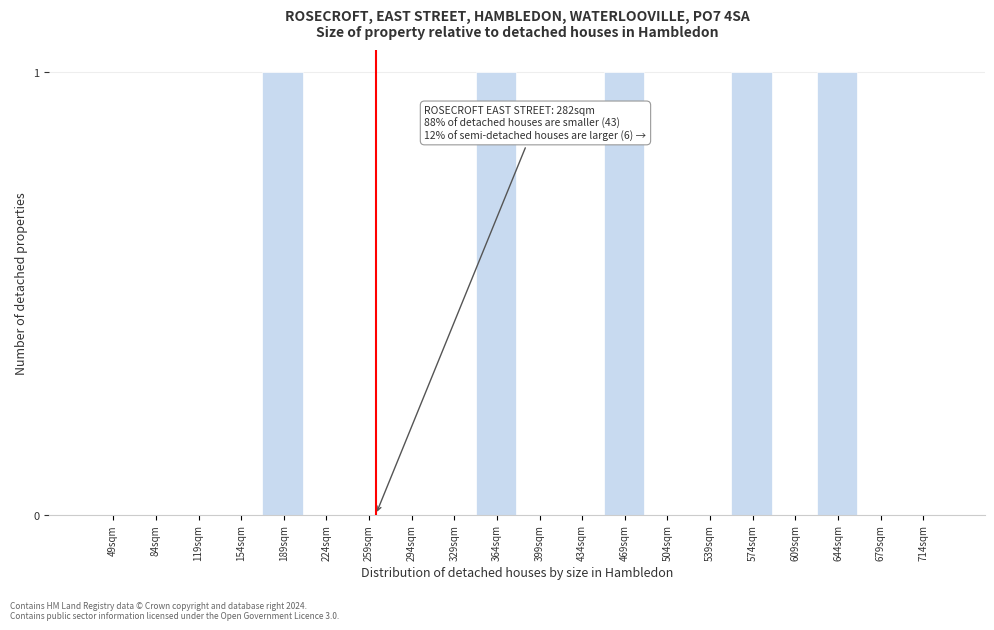

Reading right to left, list all the values displayed in this chart.

714sqm=0	679sqm=0	644sqm=1	609sqm=0	574sqm=1	539sqm=0	504sqm=0	469sqm=1	434sqm=0	399sqm=0	364sqm=1	329sqm=0	294sqm=0	259sqm=0	224sqm=0	189sqm=1	154sqm=0	119sqm=0	84sqm=0	49sqm=0